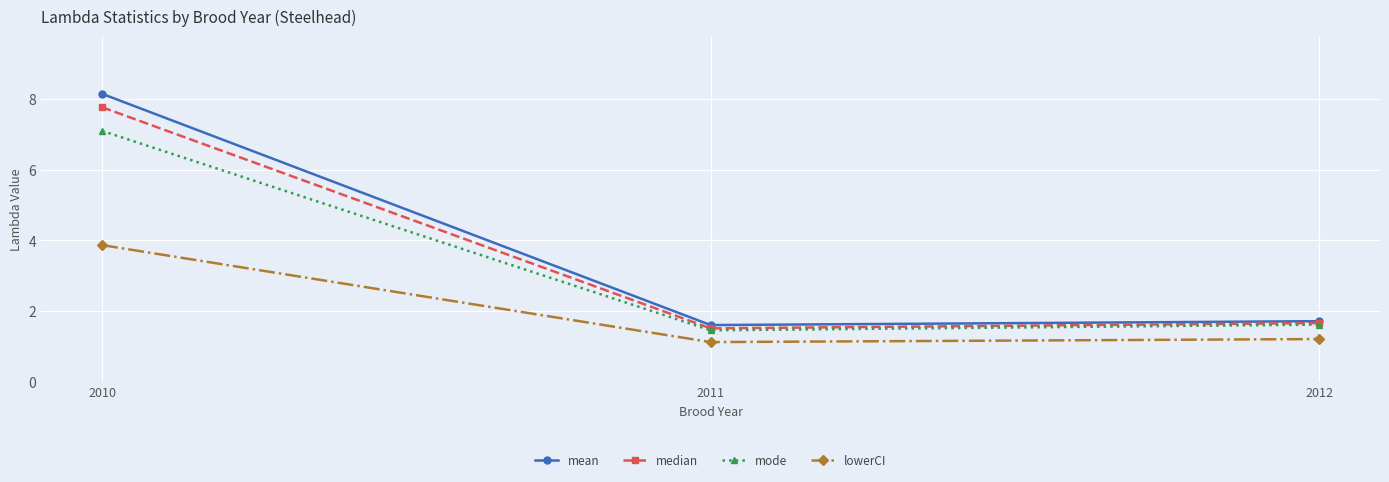

Reading left to right, list all the values displayed in this chart.

mean: 8.2	1.6	1.7
median: 7.8	1.5	1.7
mode: 7.1	1.5	1.6
lowerCI: 3.9	1.1	1.2